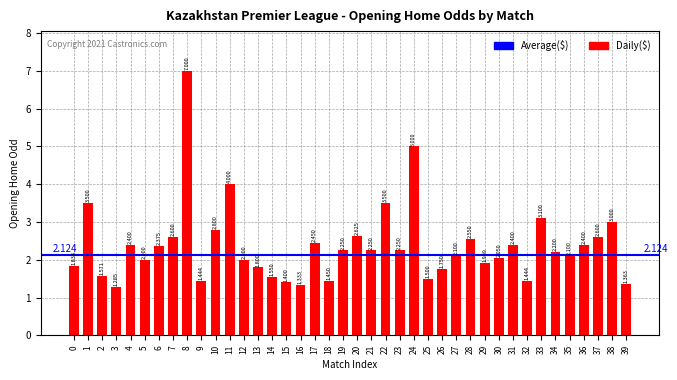

Which category has the lowest value across all series?

3